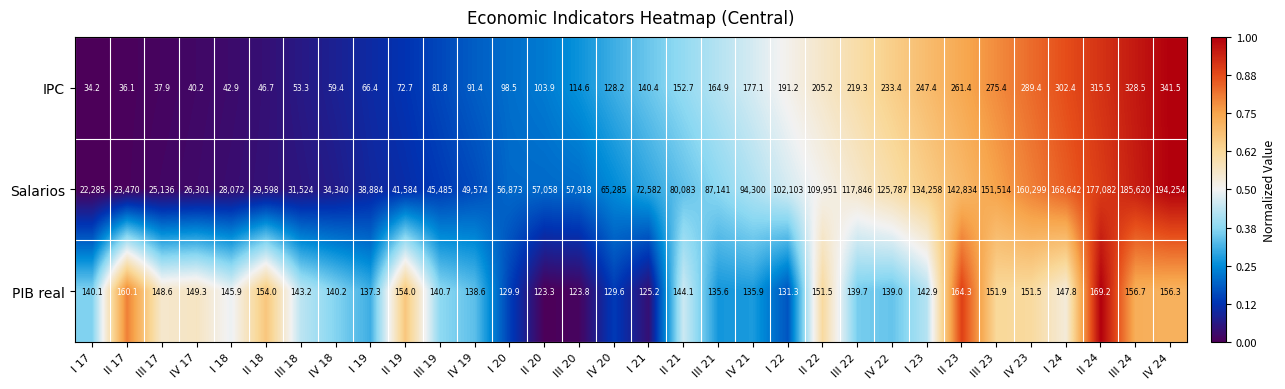

Which category has the highest value in the PIB real series?

II 24